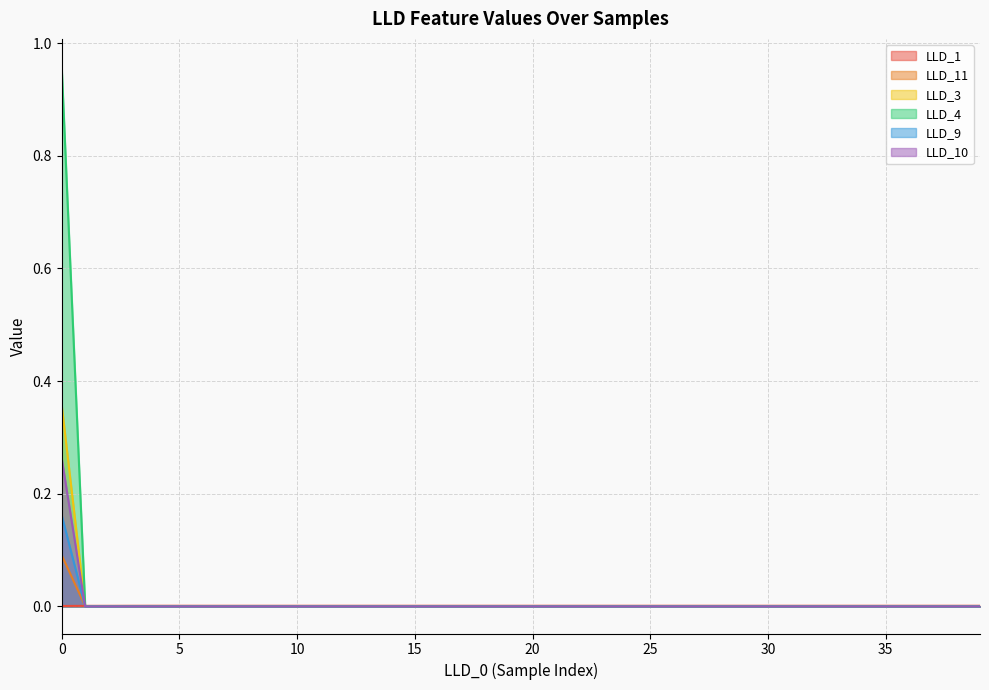

The value of LLD_11 at 20 is 0.0. True or false?

True